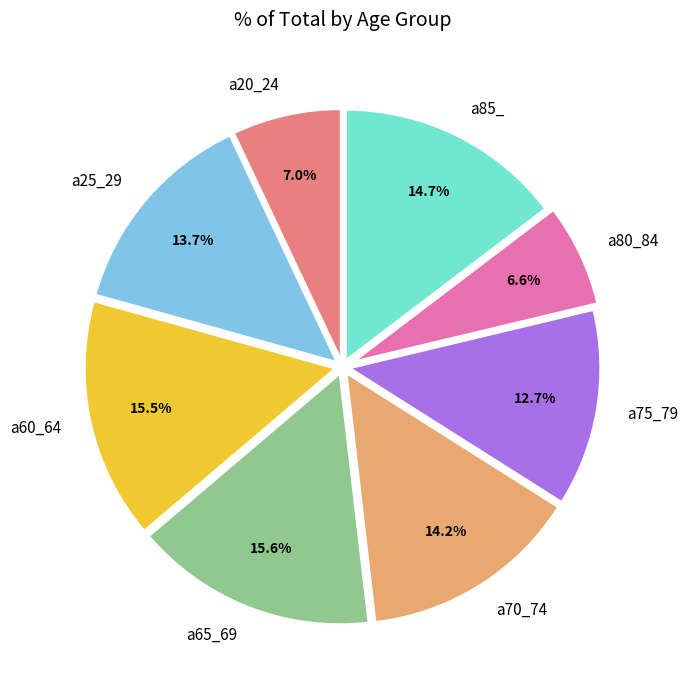

Do a70_74 and a75_79 together represent more than half of the pie?

No